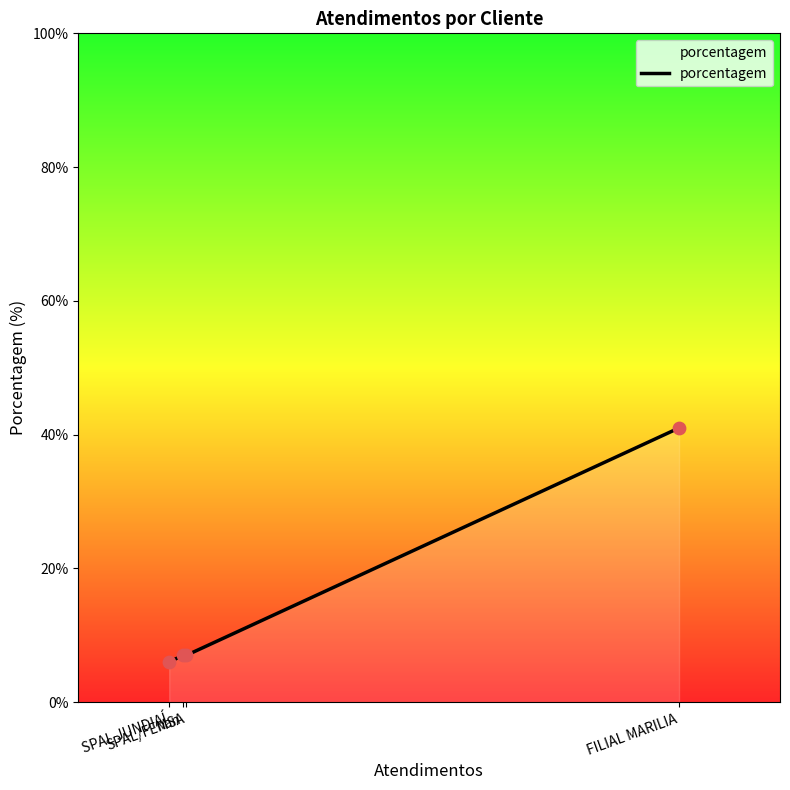

Between FILIAL MARILIA and SPAL/FEMSA, which is larger?

FILIAL MARILIA